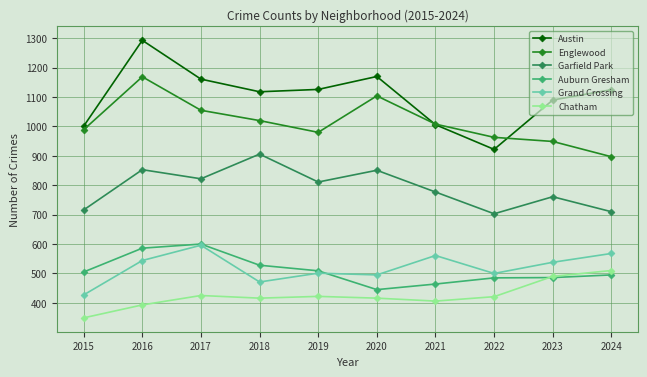

What is the difference between the maximum and minimum values in the Englewood series?

272